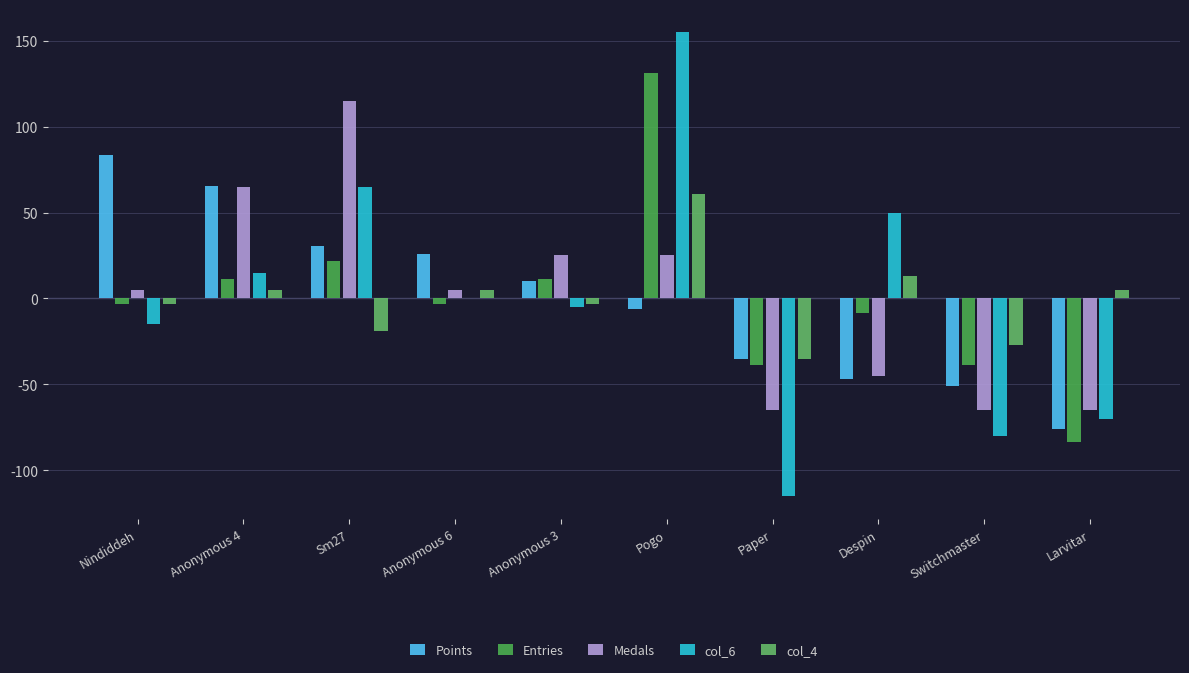

What is the total value across all series at Pogo?

366.0